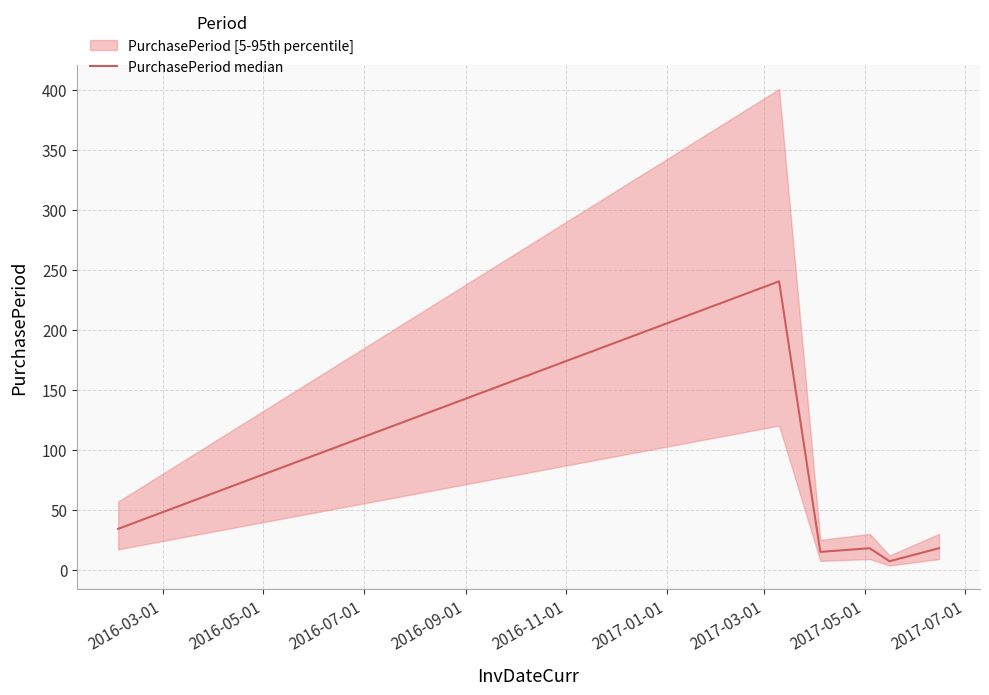

Reading left to right, list all the values displayed in this chart.

34.2	240.6	15.0	18.0	7.2	18.0